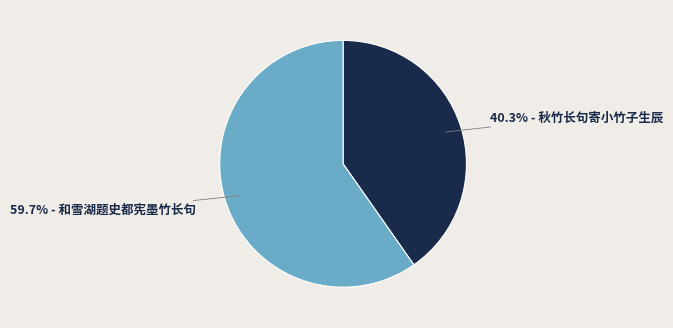

Does 59.7% - 和雪湖题史都宪墨竹长句 represent more than half of the total?

Yes